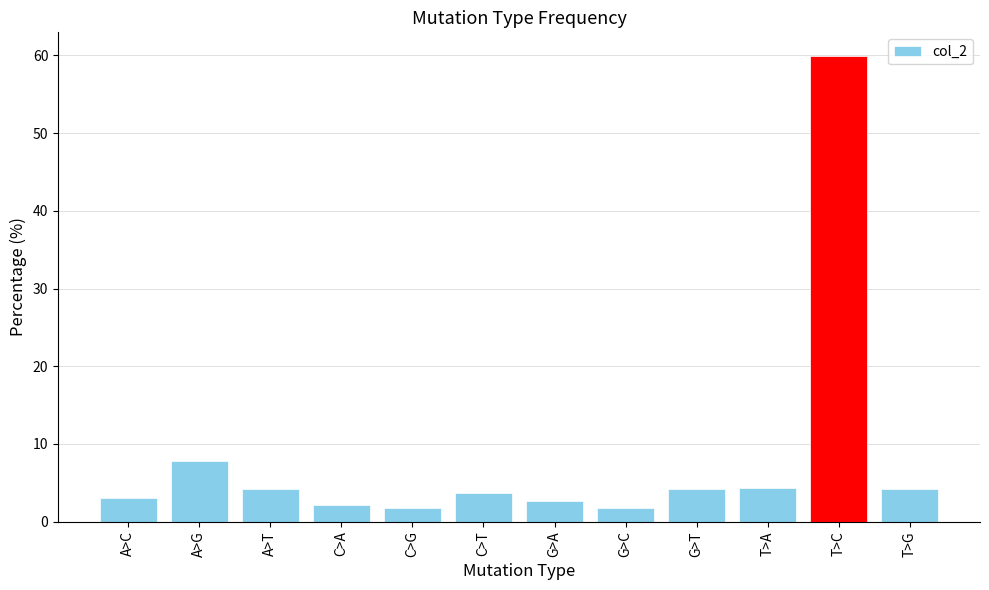

What is the sum of all values?

100.0